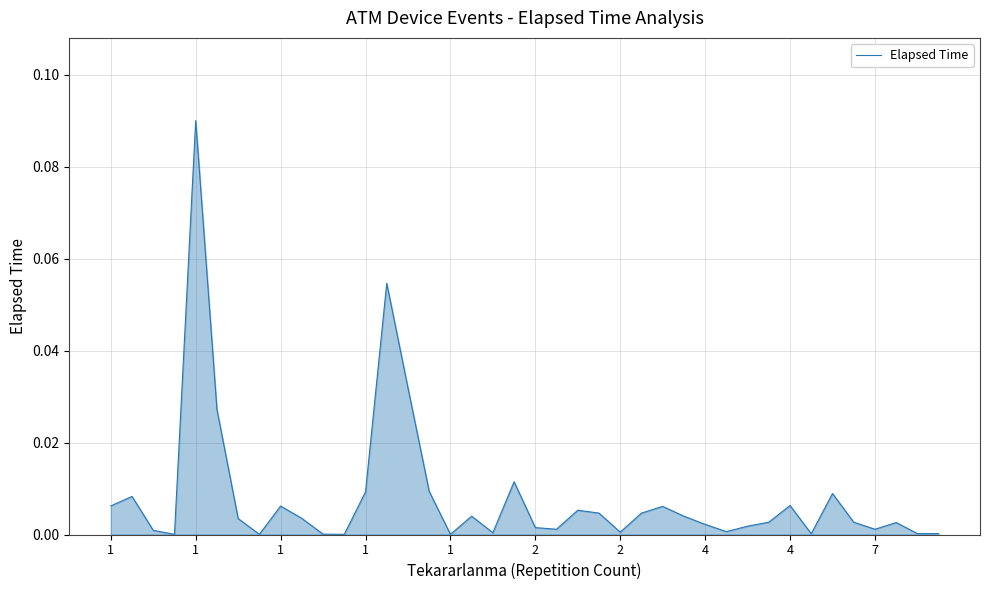

Between 14 and 38, which is larger?

14